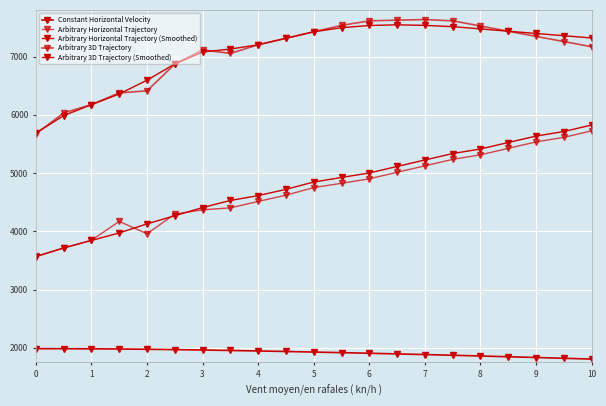

What is the difference between the second highest and second lowest values in the Constant Horizontal Velocity series?

164.6